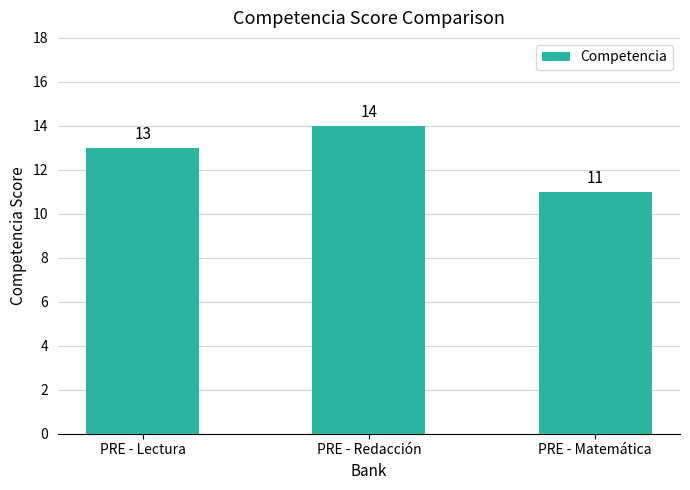

What is the difference between the values at PRE - Redacción and PRE - Matemática?

3